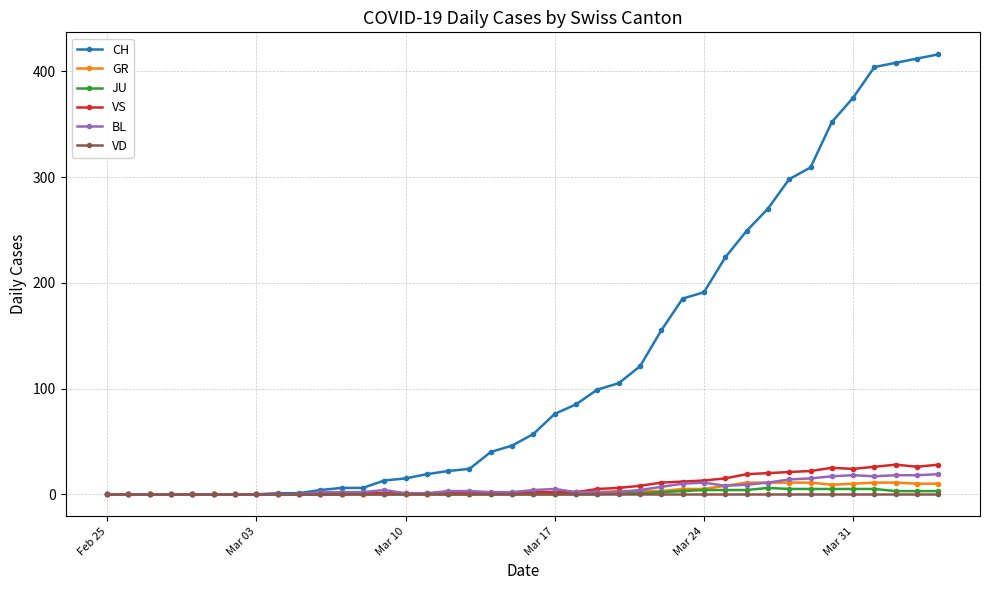

At how many categories does at least one series exceed 336?

6